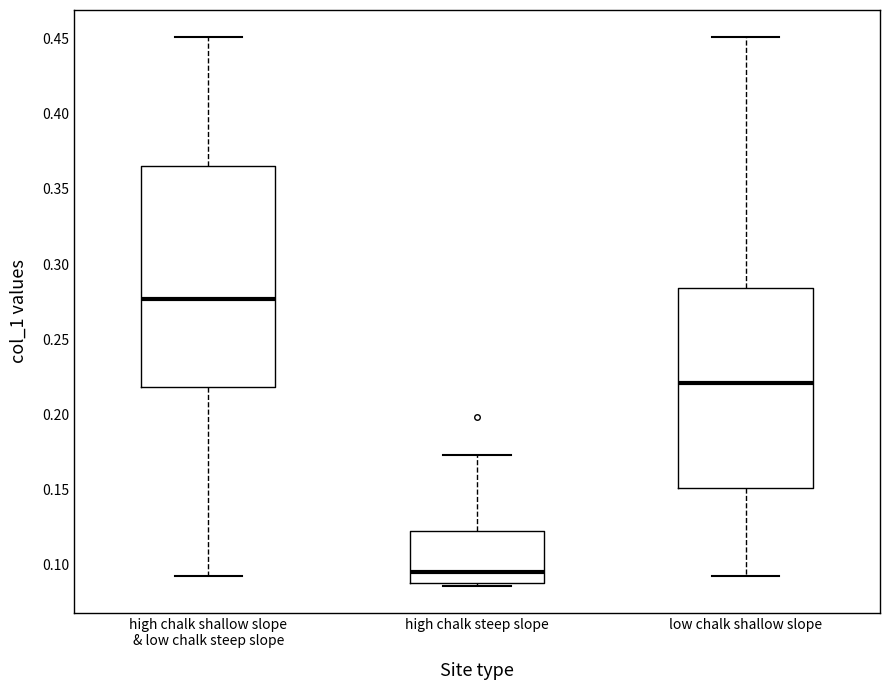

Which box's median line is the lowest?

high chalk steep slope